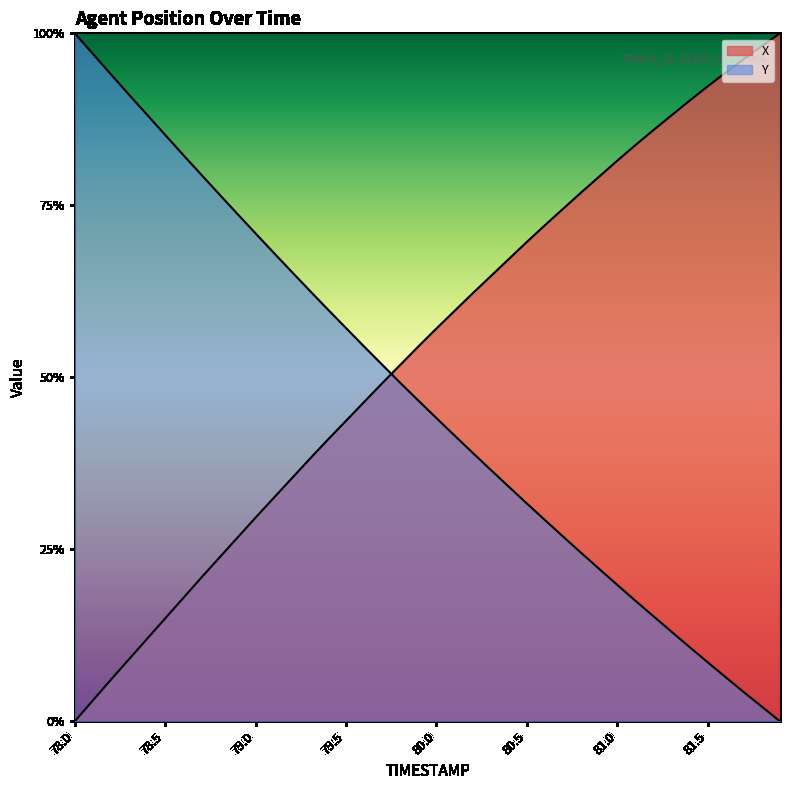

What is the total value across all series at 80.2?

1.0